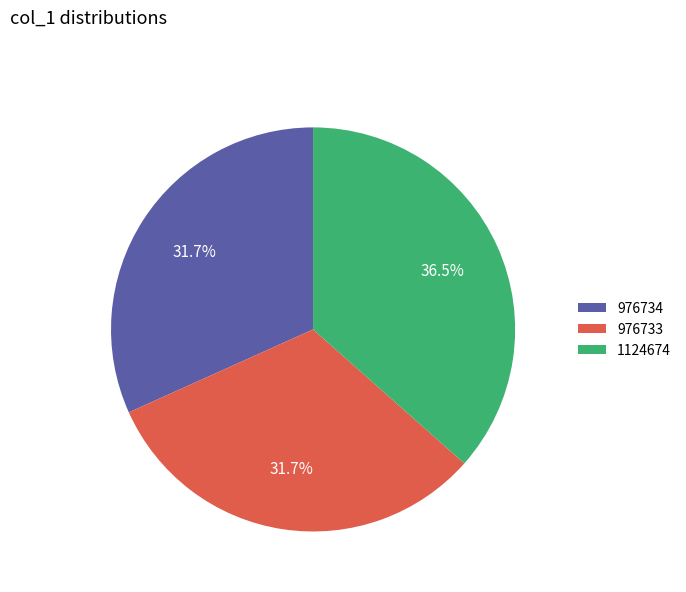

Is the sum of 976734 and 976733 greater than half?

Yes